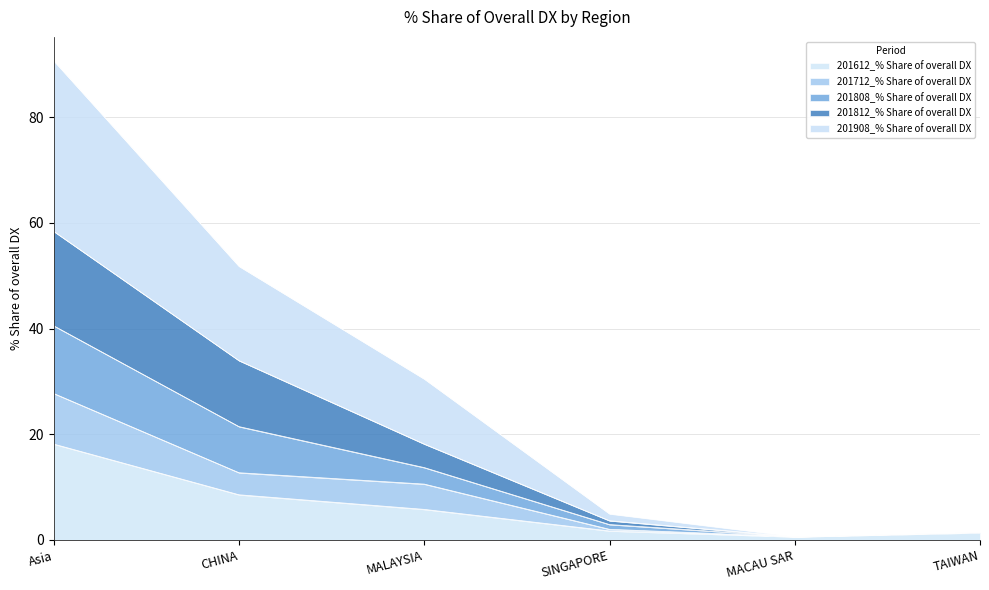

What is the highest value of the 201612_% Share of overall DX series?

18.1